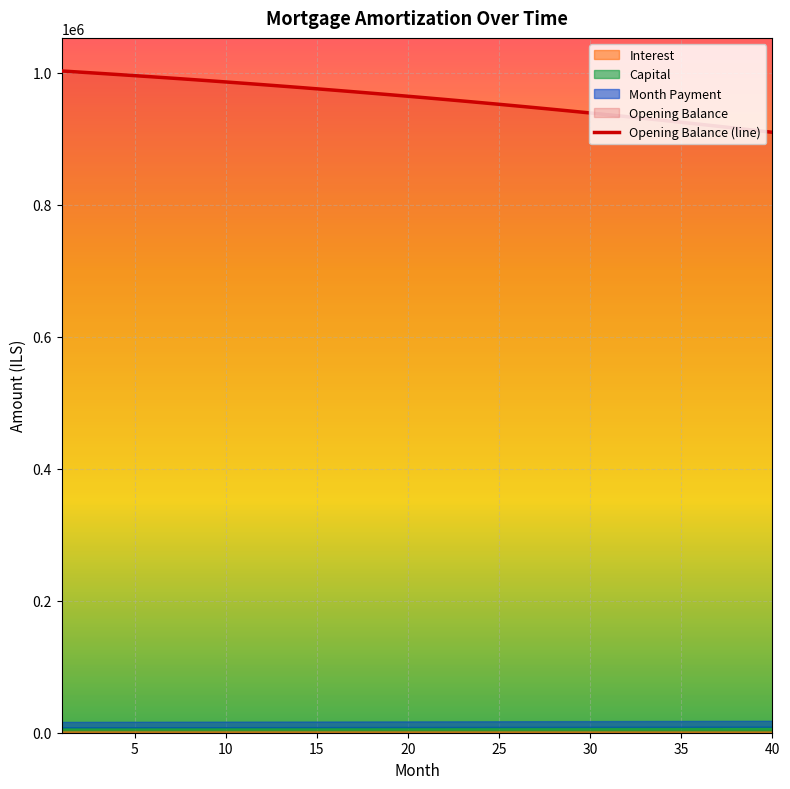

The chart shows a value of 1749174.8 at 10. True or false?

False